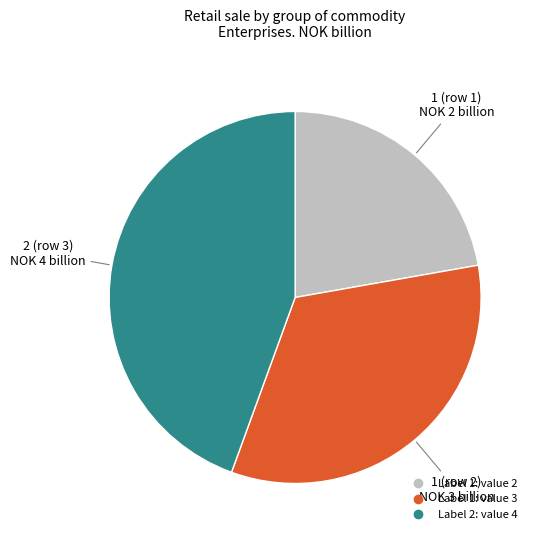

How many slices are in this pie chart?

3